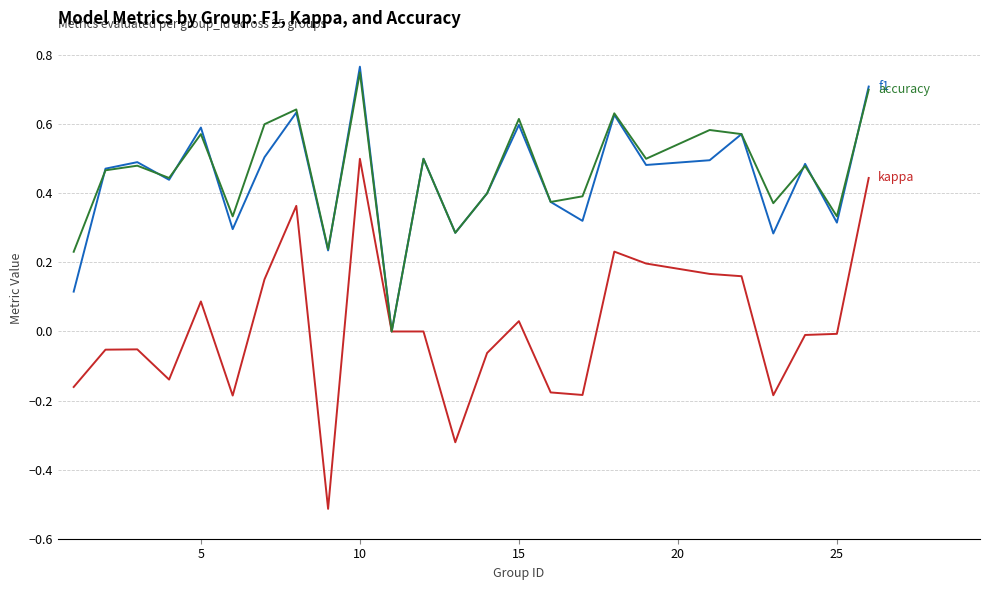

What is the minimum value shown in the chart?

-0.5